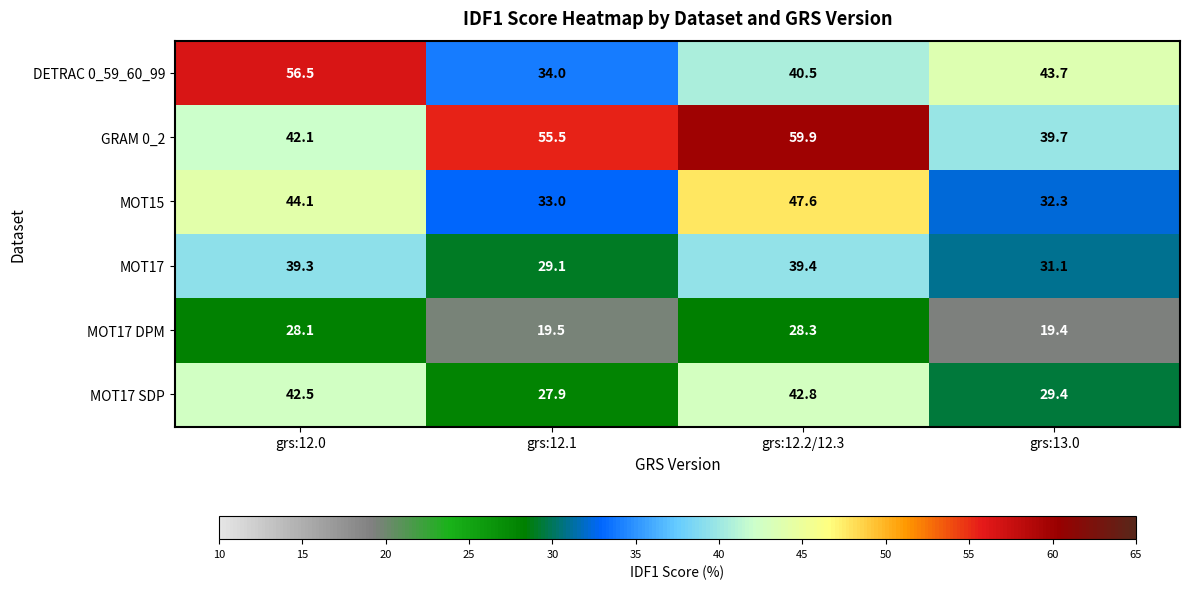

What is the approximate value of DETRAC 0_59_60_99 at grs:13.0?

43.7